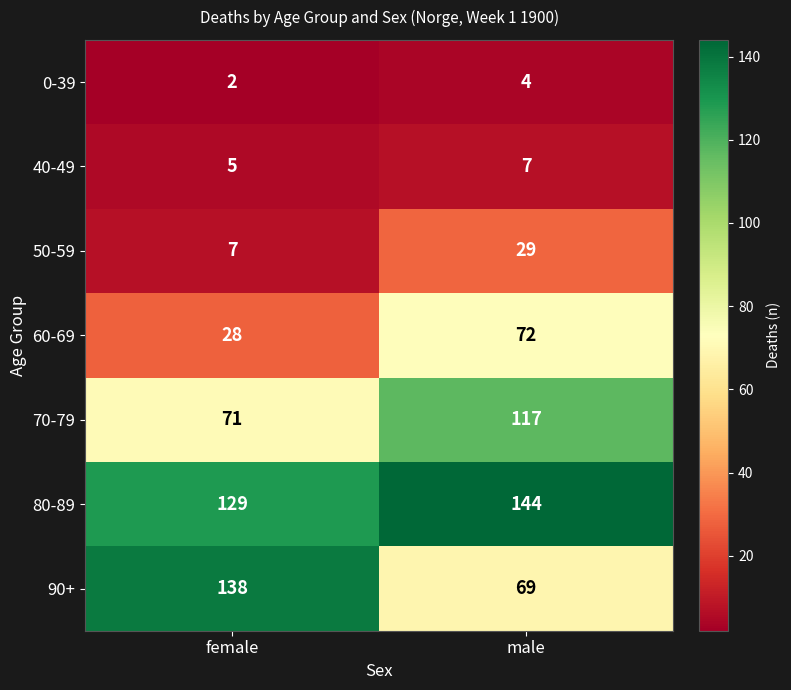

What is the spread (max minus min) of values at male?

140